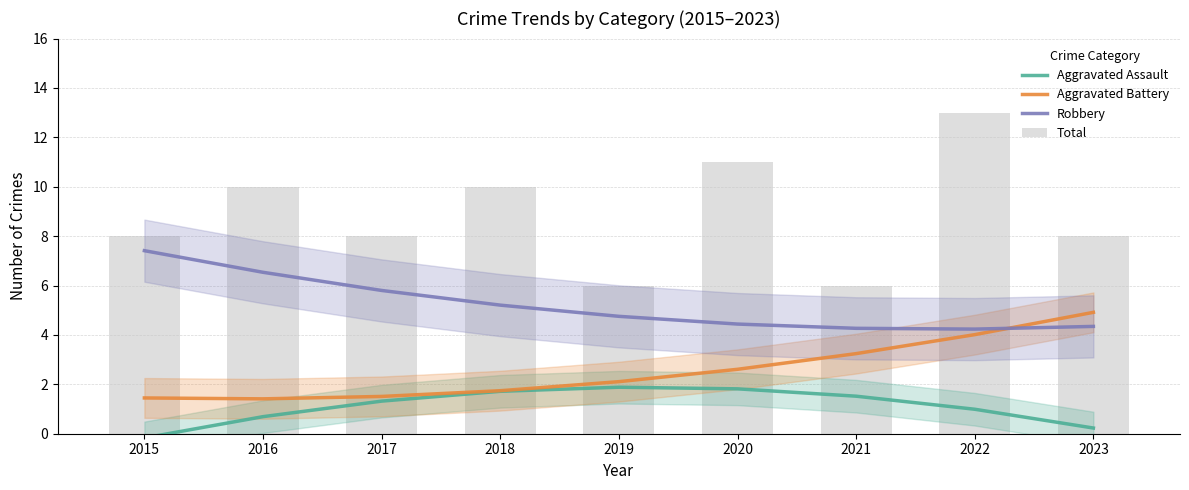

Between 2019 and 2022, which is larger?

2019